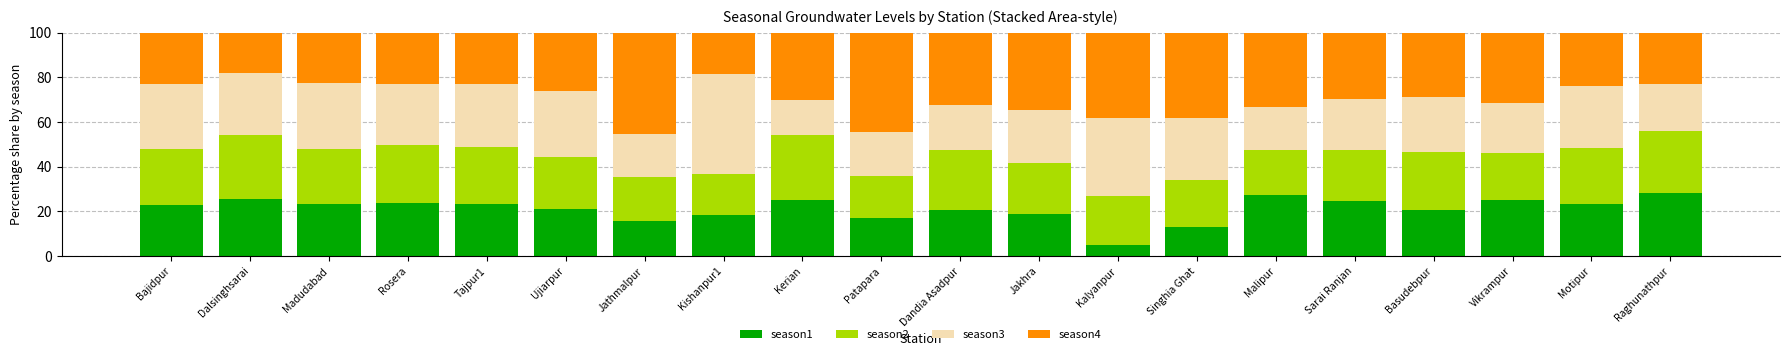

Are the bars horizontal?

No